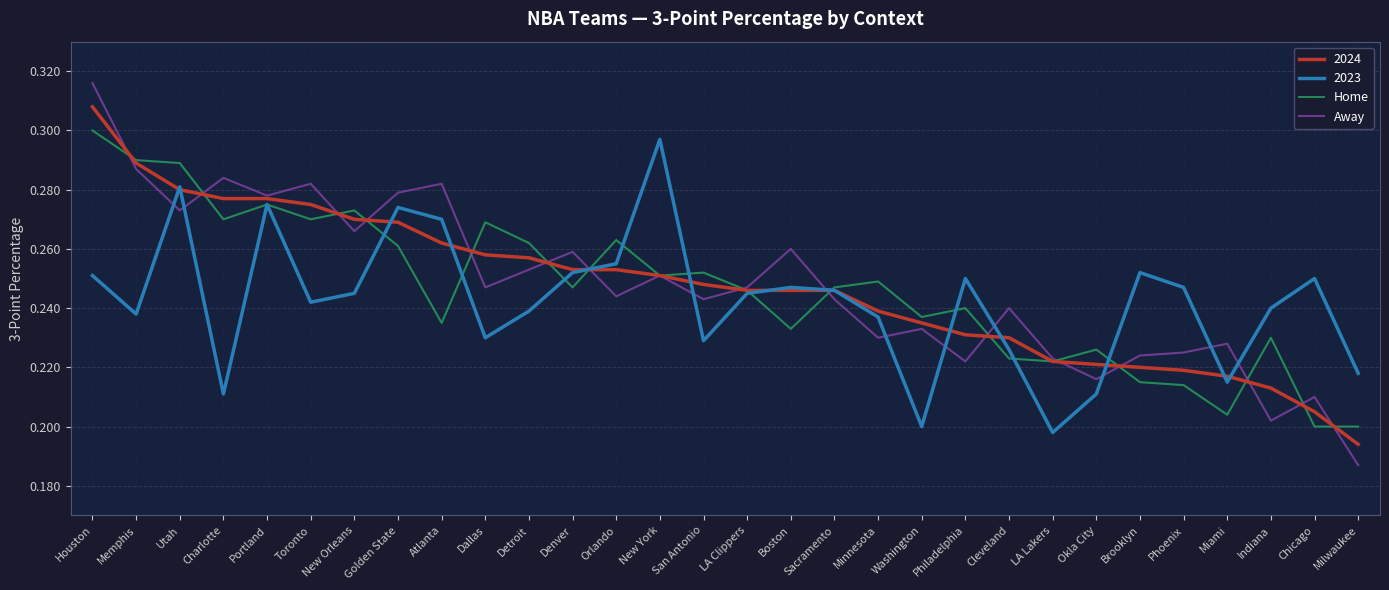

Between Orlando and Okla City, which series saw the biggest shift?

2023